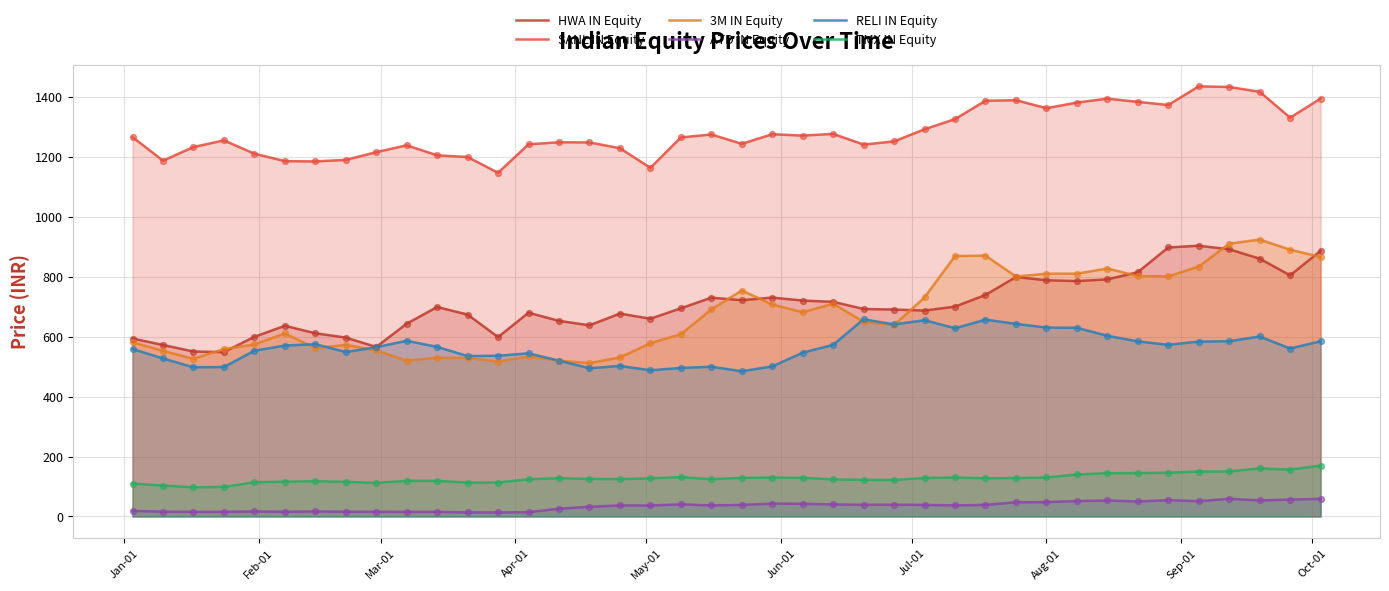

Which series contains the highest Y value?

SANL IN Equity